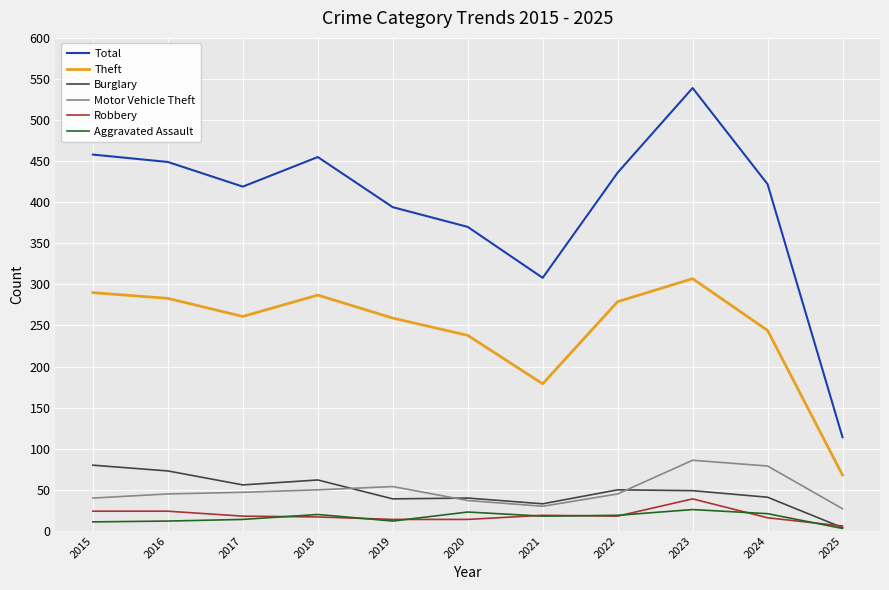

Which series has the largest total across all categories?

Total